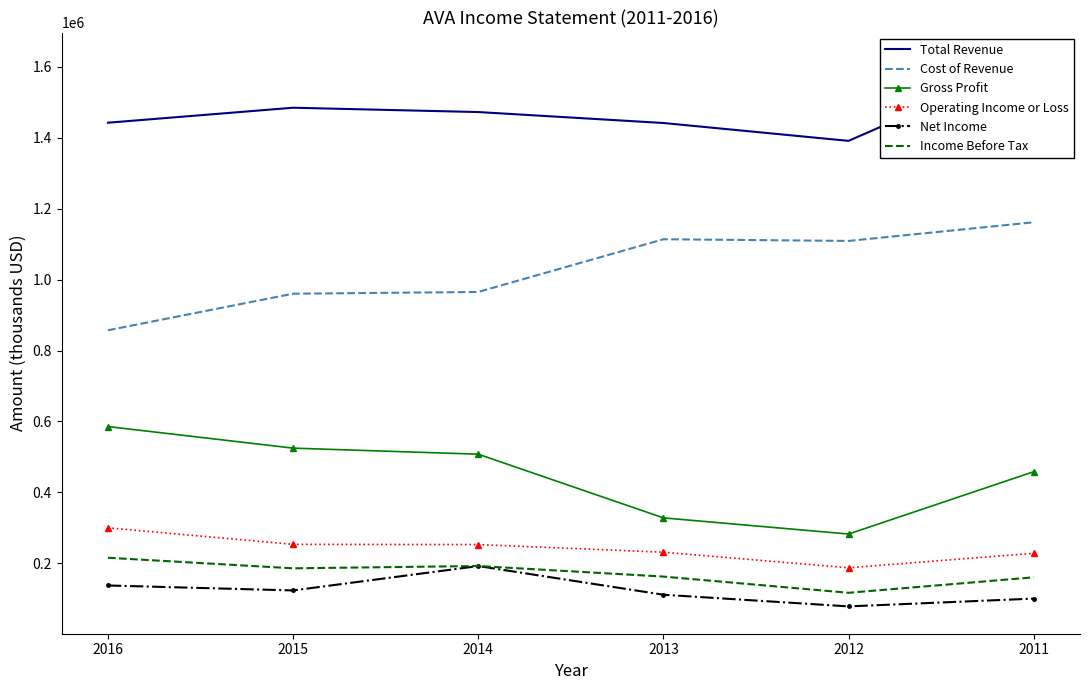

What value does the Operating Income or Loss series have at 2016, to the nearest 50?

299900